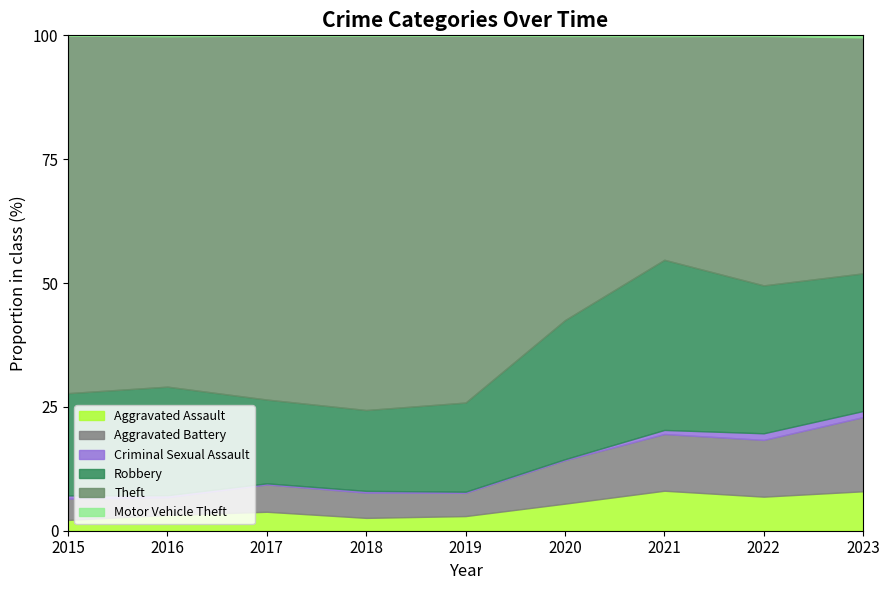

Is it true that Aggravated Assault equals 8.1 at 2021?

True